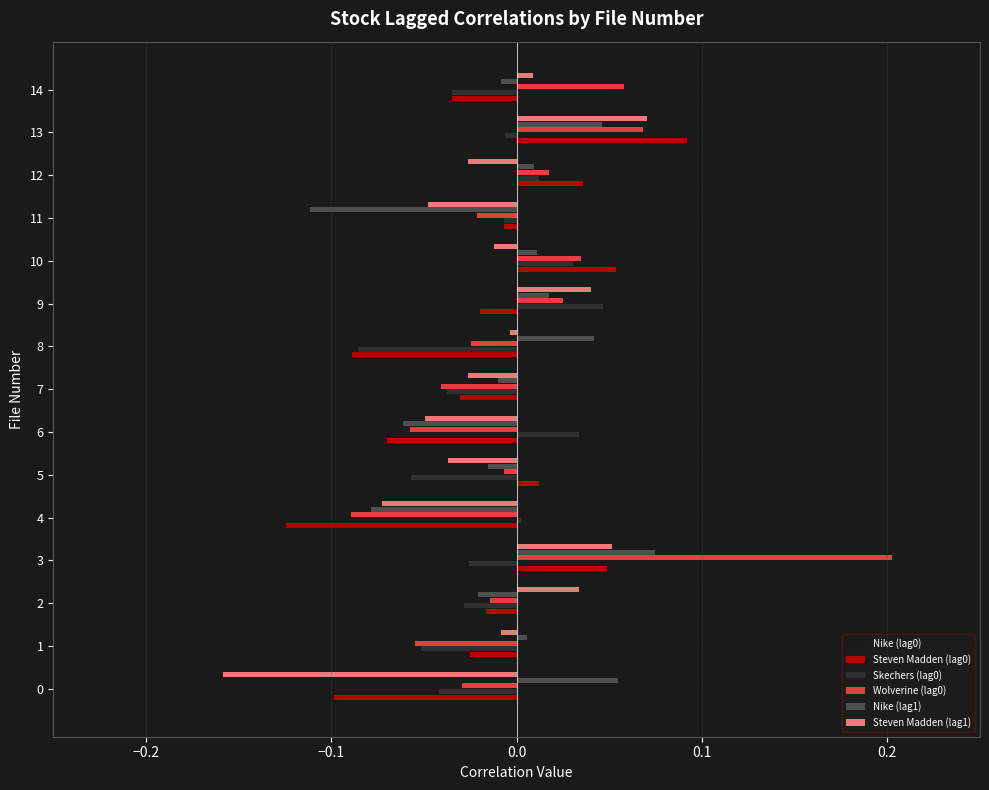

At which category is the sum across all series the highest?

3